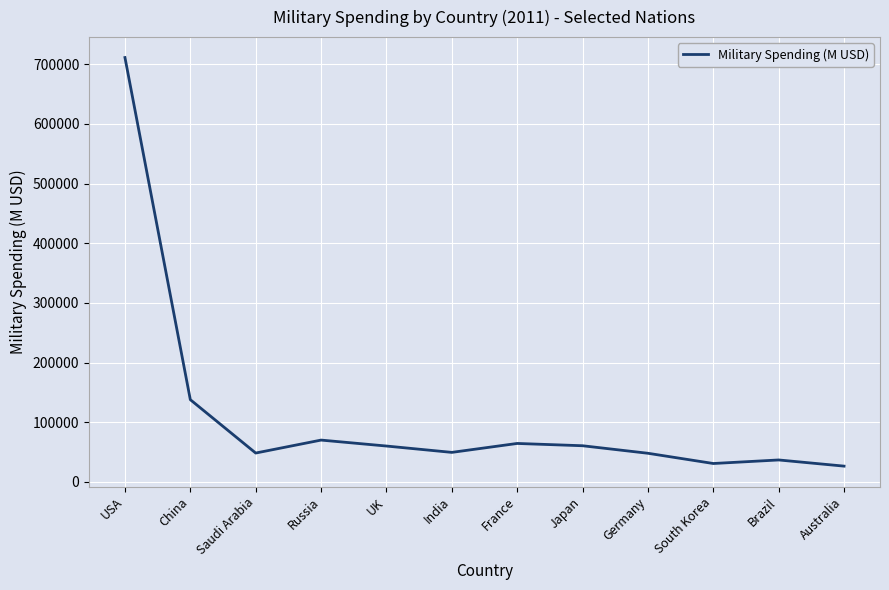

Where is the first local maximum?

Russia